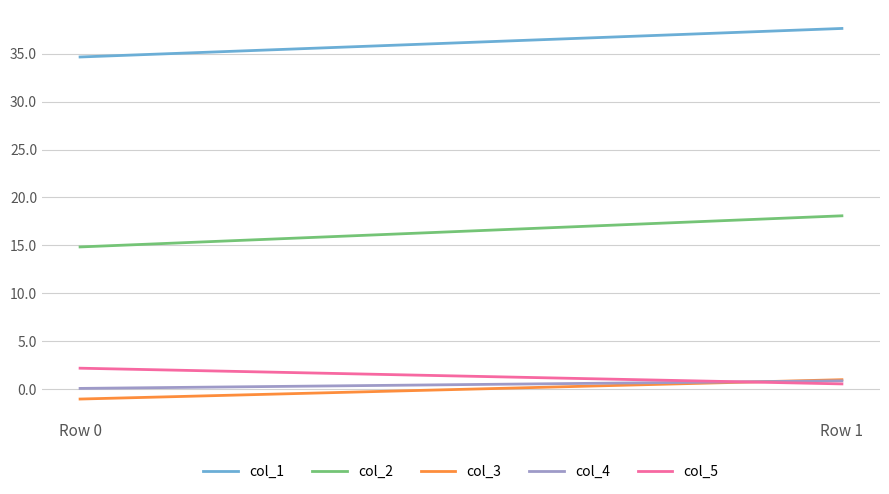

What is the spread (max minus min) of values at Row 1?

37.1